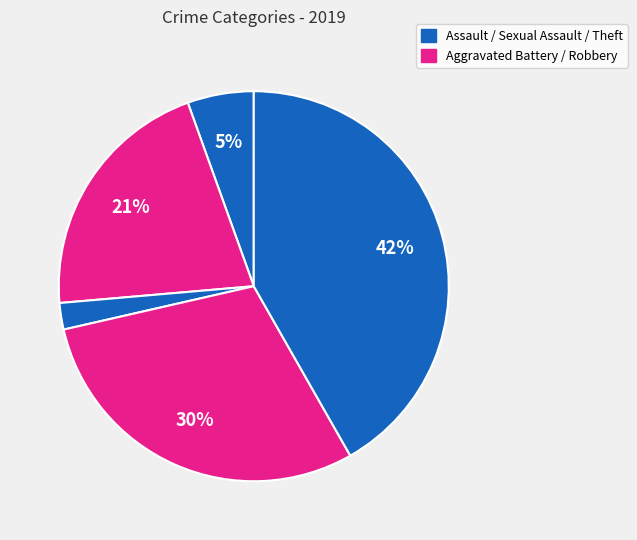

Is there a majority slice in this chart?

No